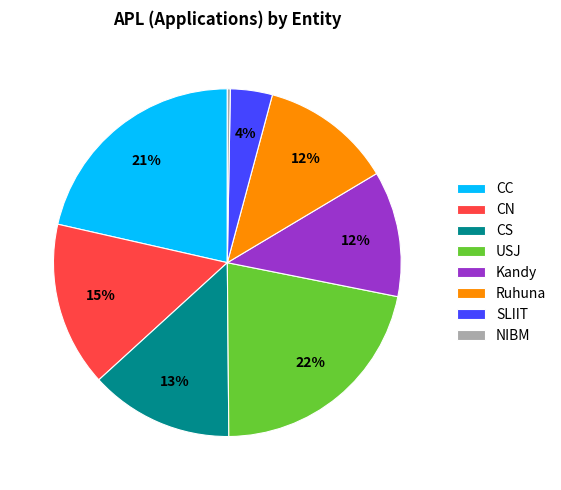

What percentage is the SLIIT slice, to the nearest percent?

4%